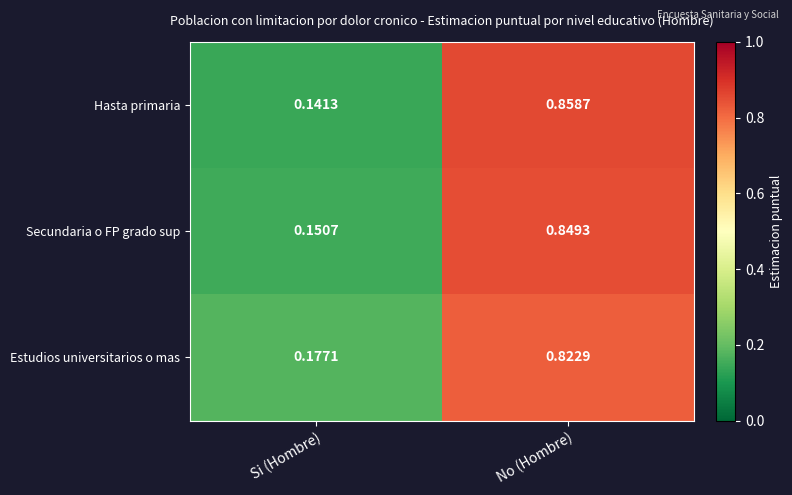

At which label does Estudios universitarios o mas reach its minimum?

Si (Hombre)